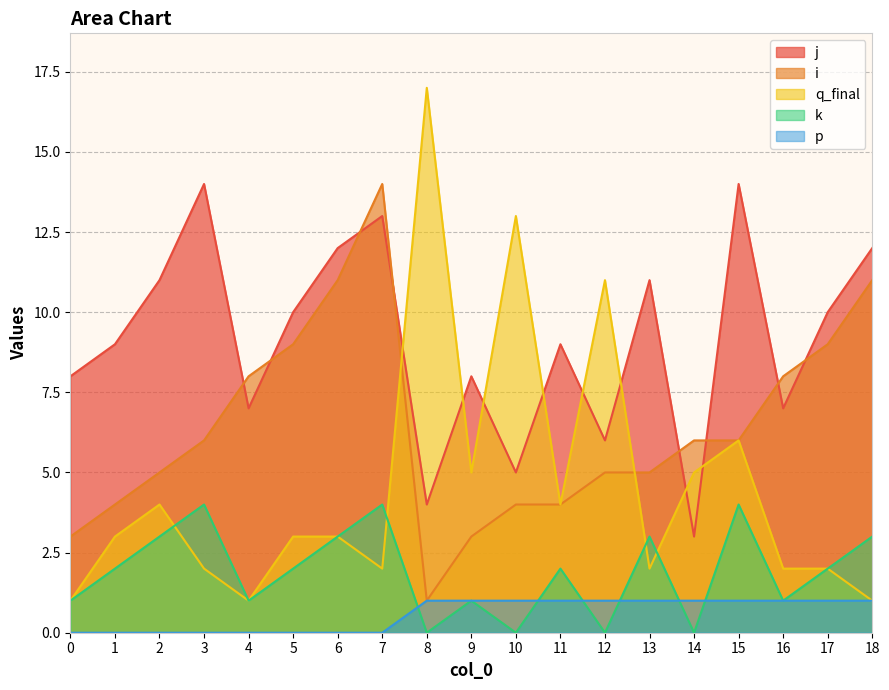

Does the chart have visible grid lines?

Yes